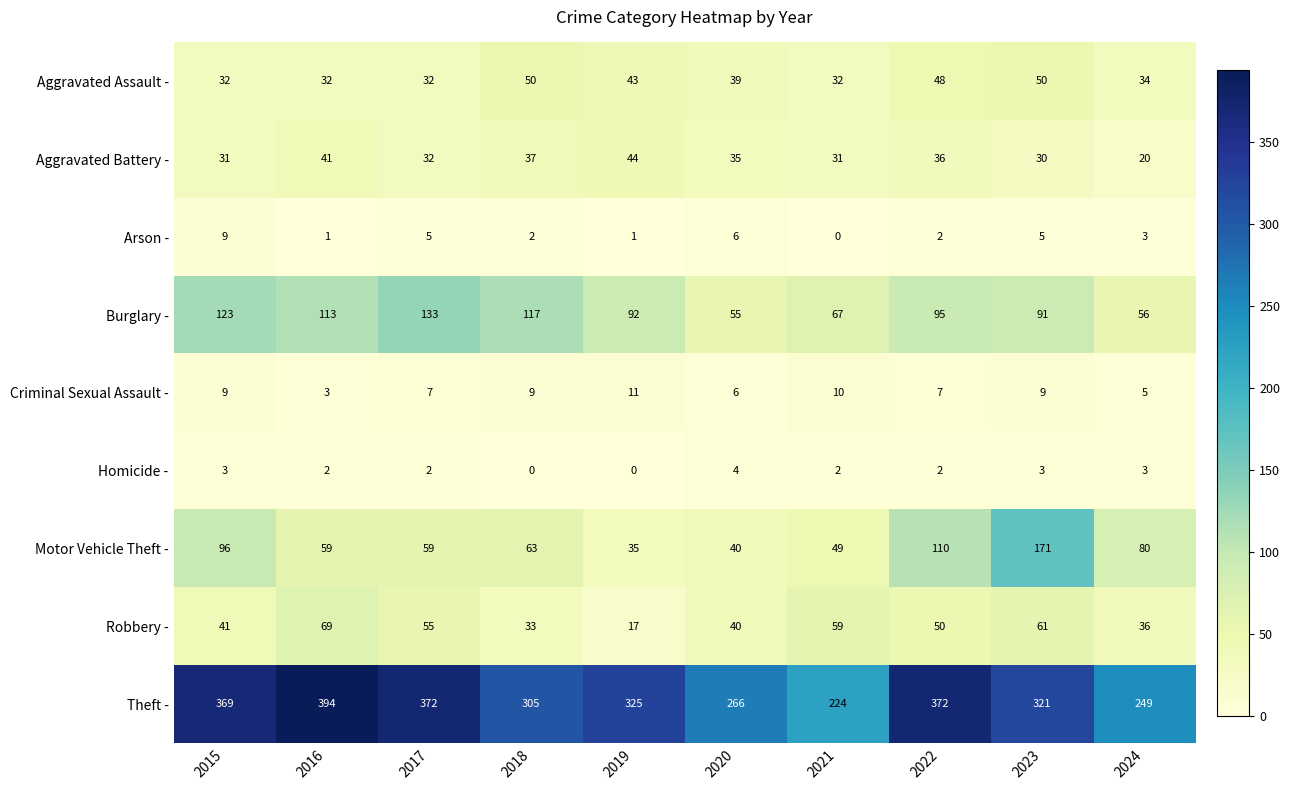

The value of Motor Vehicle Theft - at 2019 is 46. True or false?

False